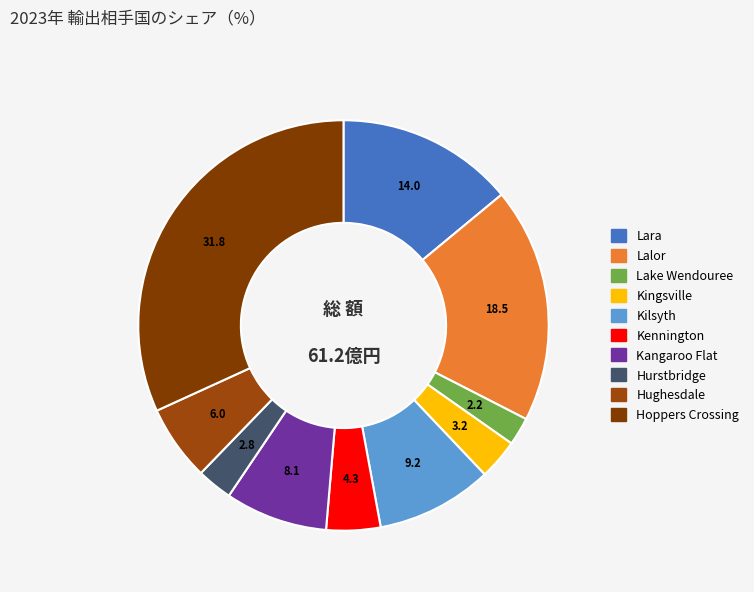

The Lalor slice represents 19% of the pie. True or false?

True